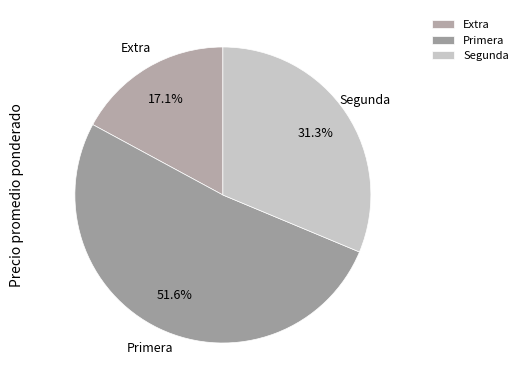

Rank the categories by value from highest to lowest.

Primera, Segunda, Extra